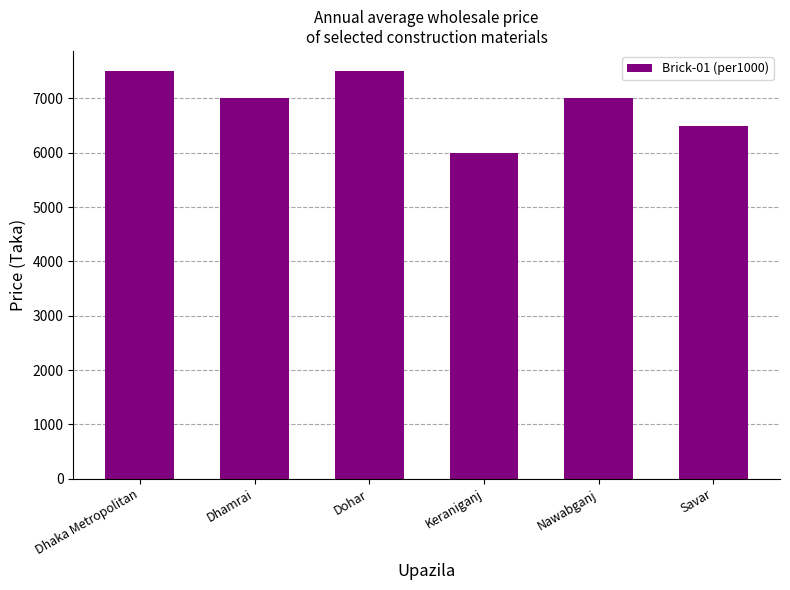

What is the label of the 2nd bar from the left?

Dhamrai